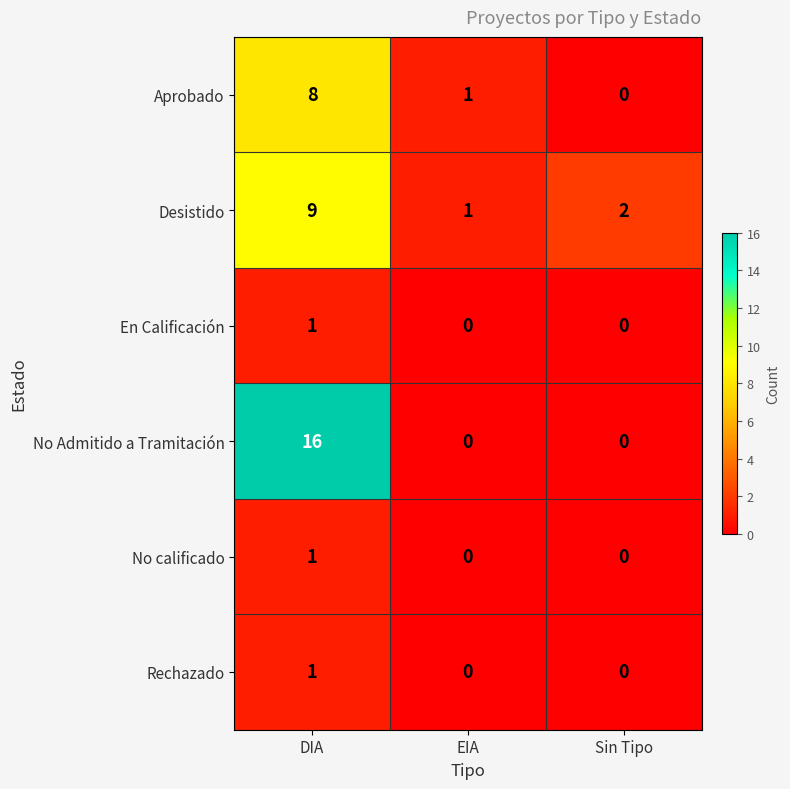

Which label corresponds to the largest value in the chart?

DIA